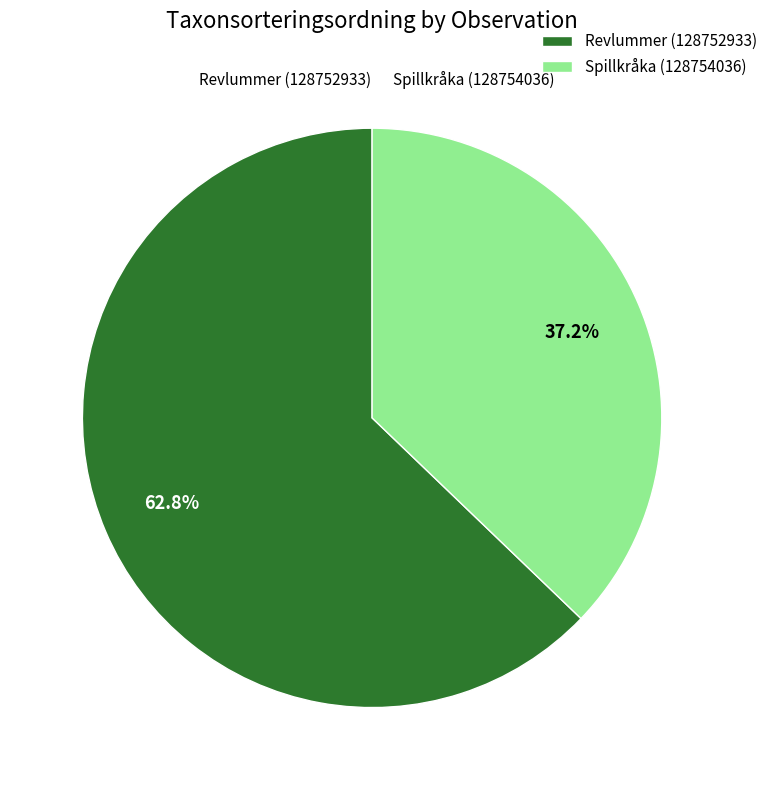

To the nearest percent, what is the average slice percentage?

50%